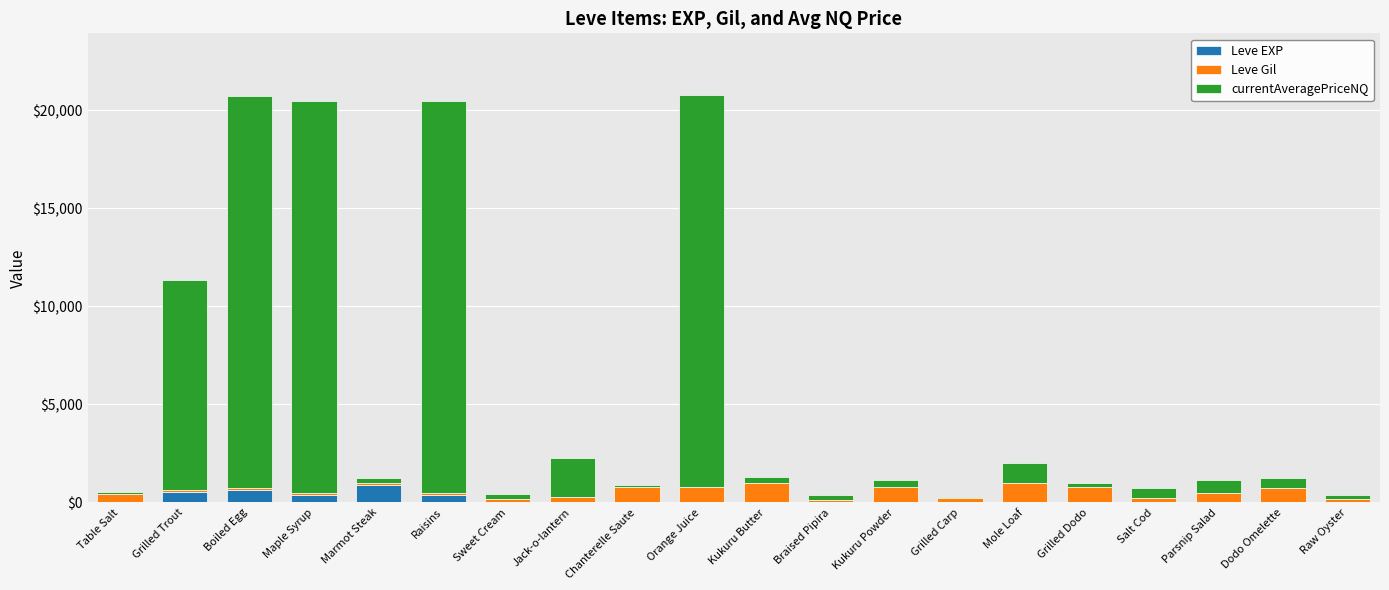

What is the highest value of the Leve EXP series?

900.0